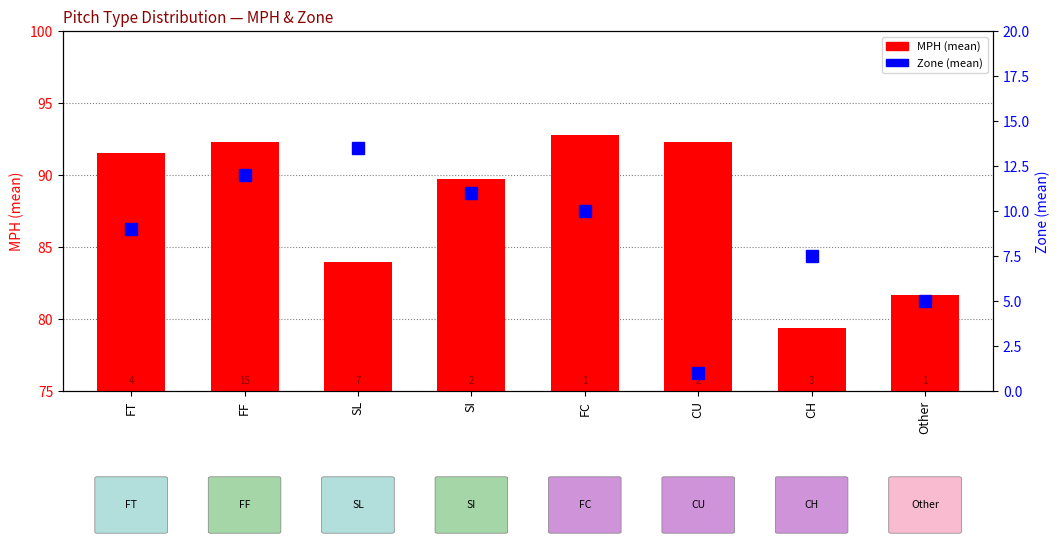

The Zone (mean) series shows 14.6 at FC. True or false?

False